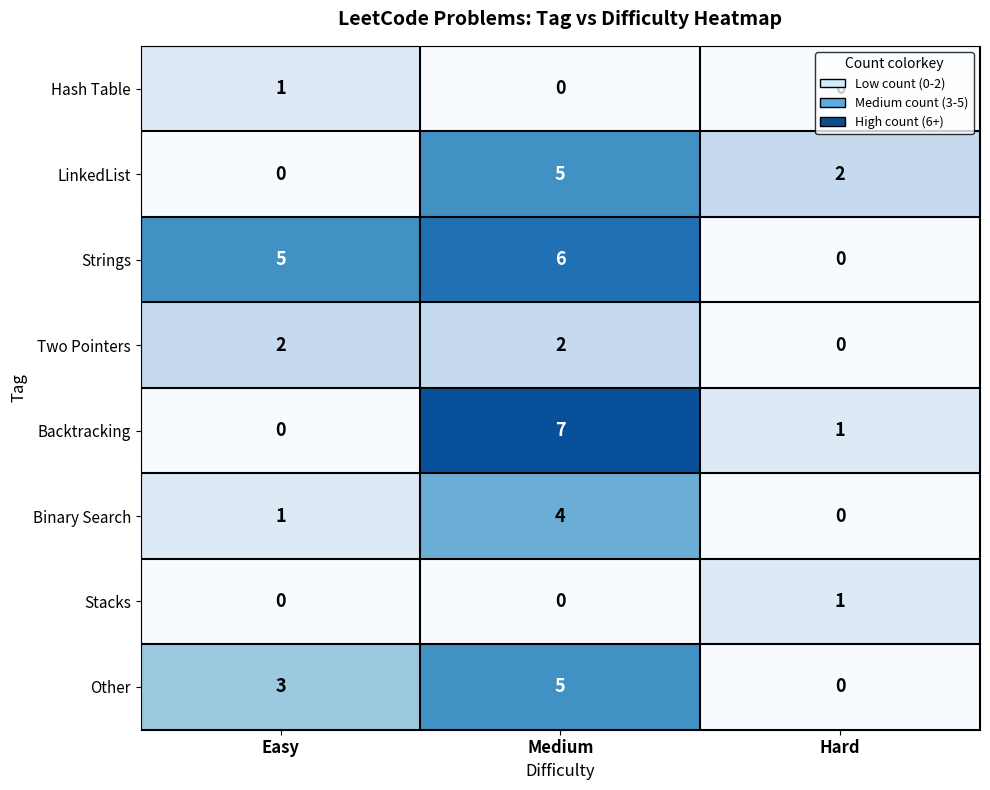

Is it true that Two Pointers equals 1 at Easy?

False